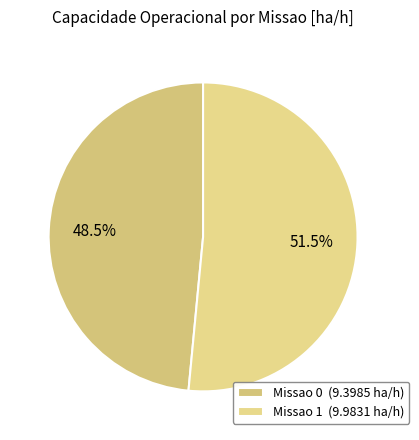

Which slice represents more than half of the pie?

Missao 1